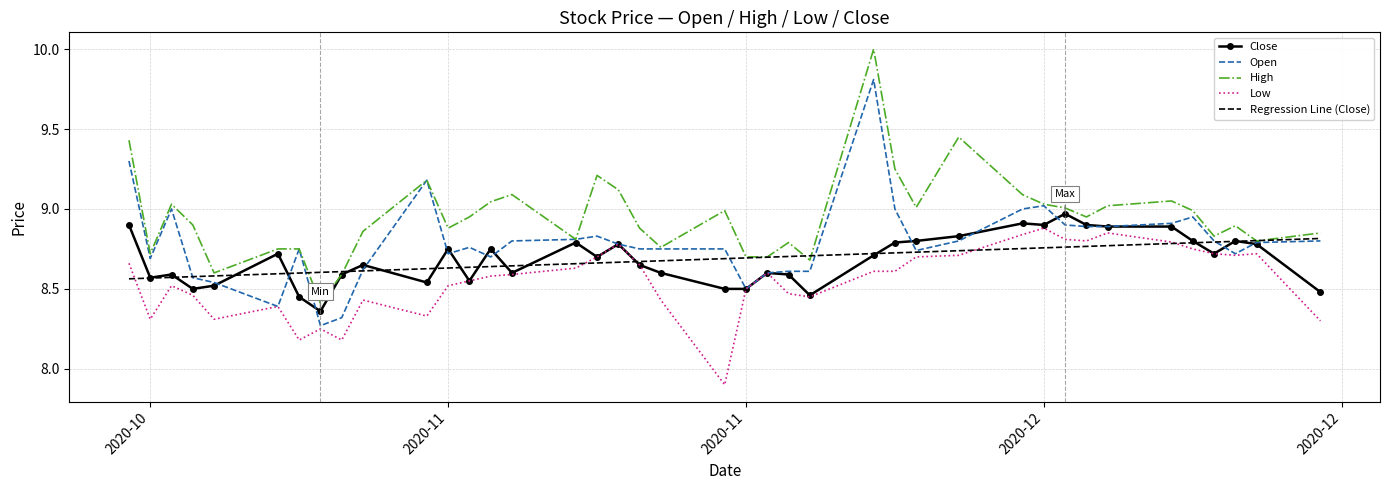

Which series has the largest total across all categories?

High